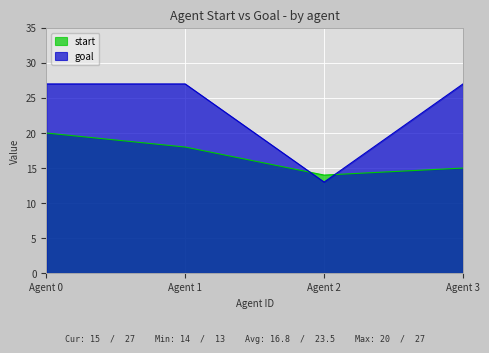

At Agent 0, list the series in order from largest to smallest.

goal, start